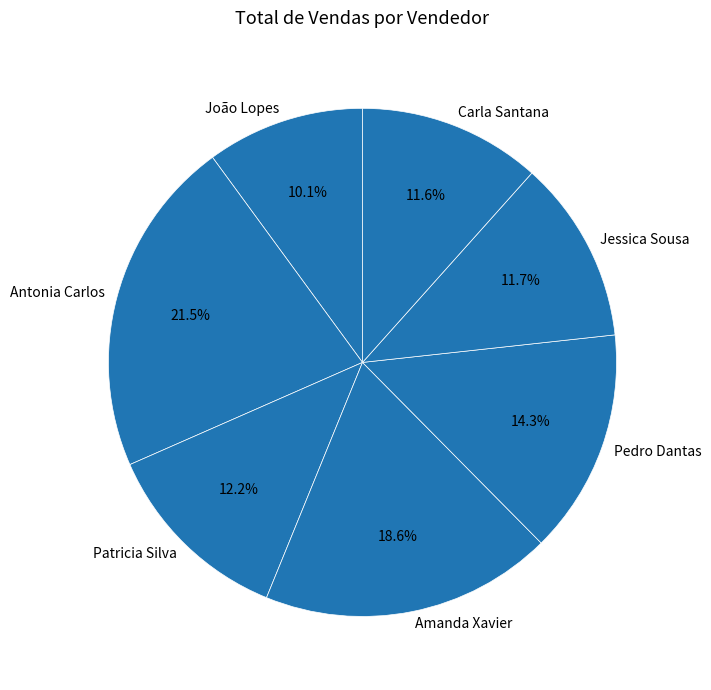

To the nearest percent, what is the difference between the largest and smallest slice percentages?

11%